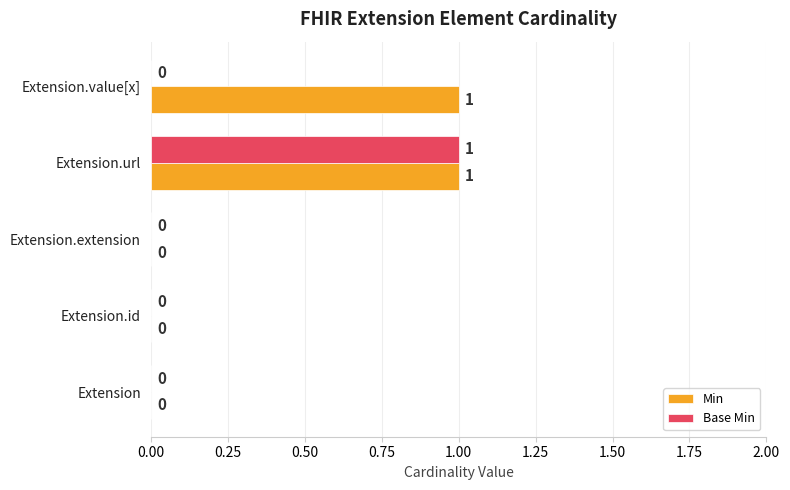

True or false: Min has a value of 0 at Extension.

True